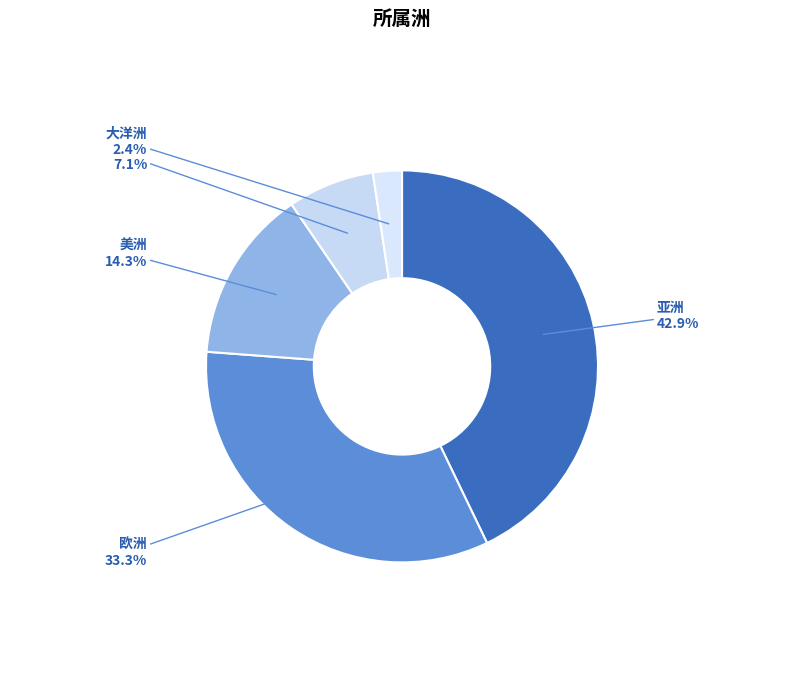

The 亚洲 slice represents 35% of the pie. True or false?

False